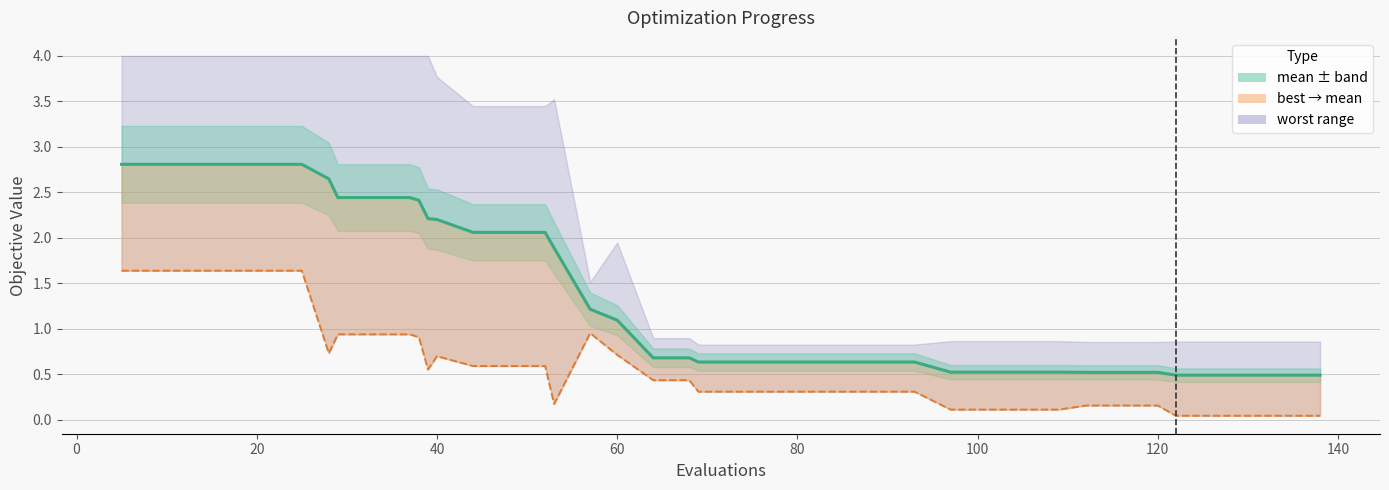

Does the chart have visible grid lines?

Yes